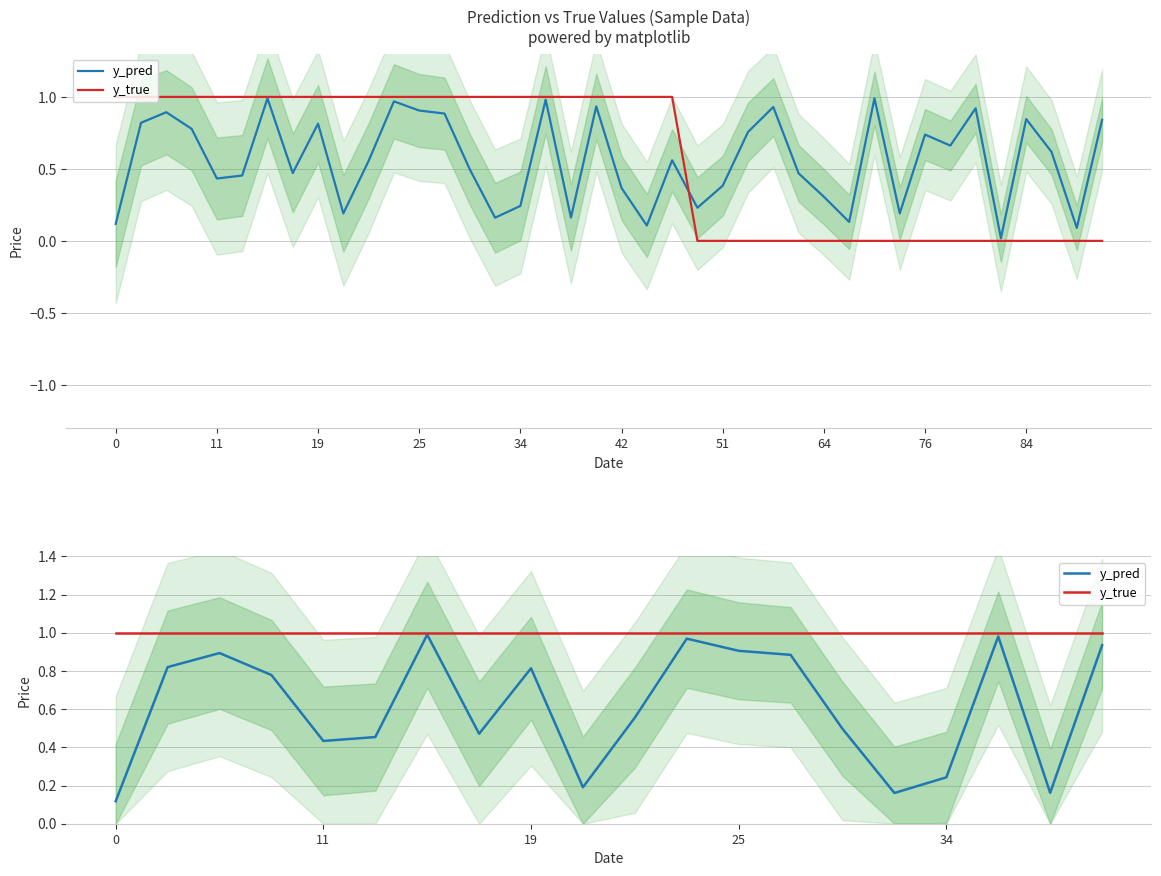

Rank the series by their average value, from lowest to highest.

y_pred, y_true